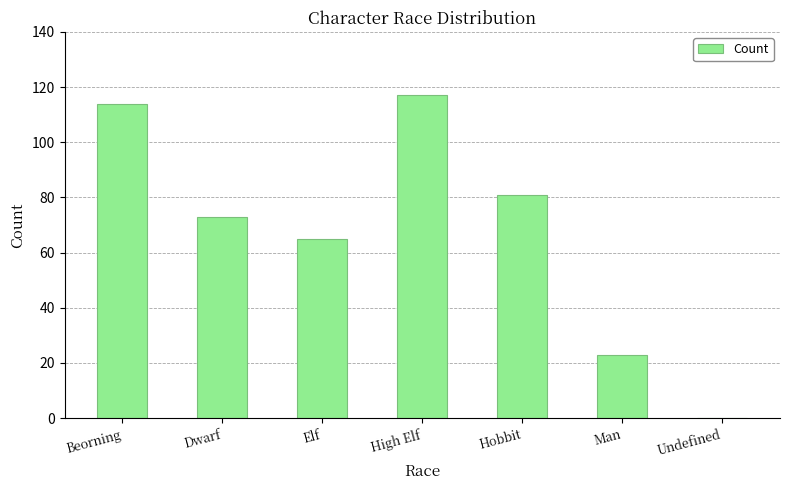

At which label does the data first exceed 73?

Beorning